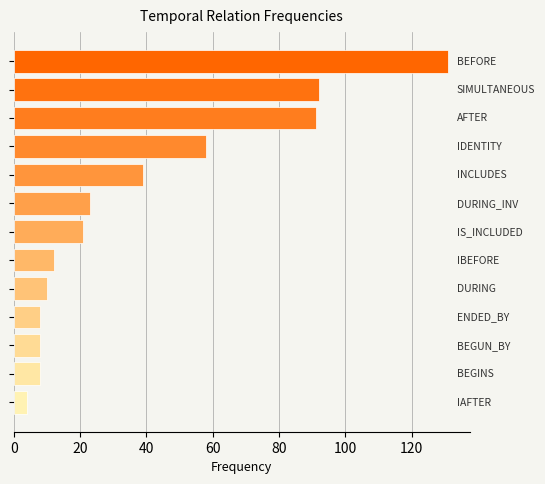

What is the sum of all values?

505